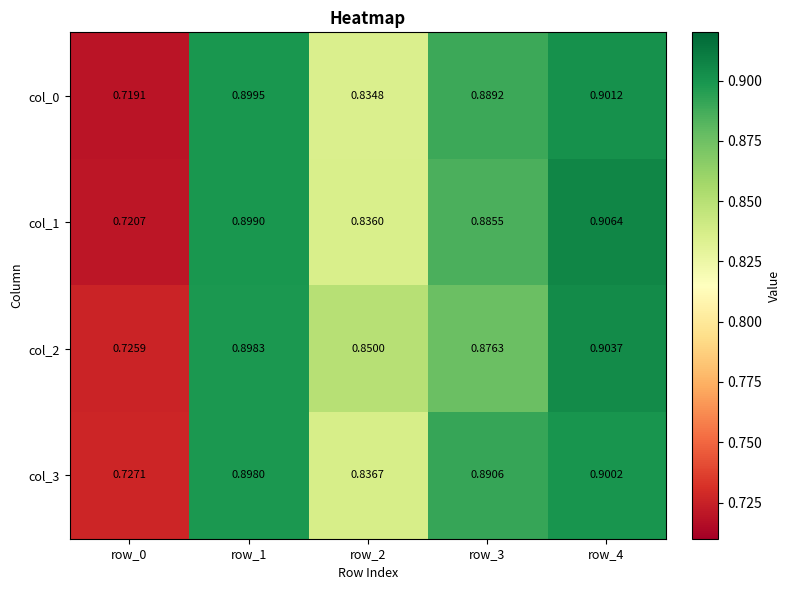

Which series has the largest total across all categories?

col_2